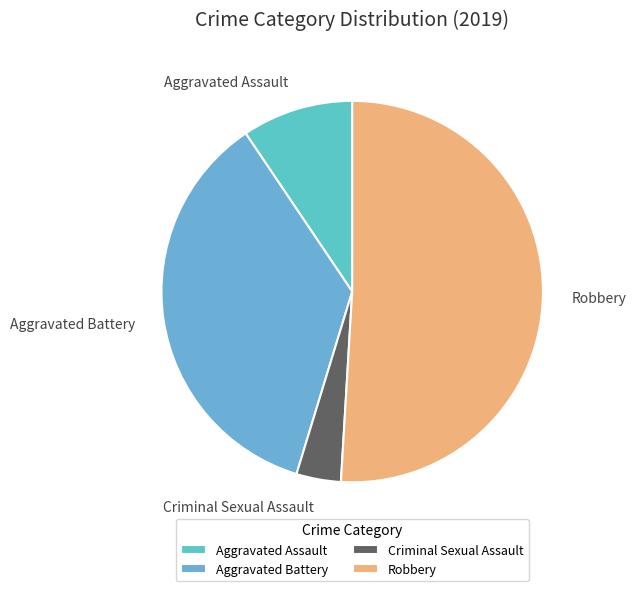

Approximately how many times larger is the value at Aggravated Assault compared to Criminal Sexual Assault?

2.5